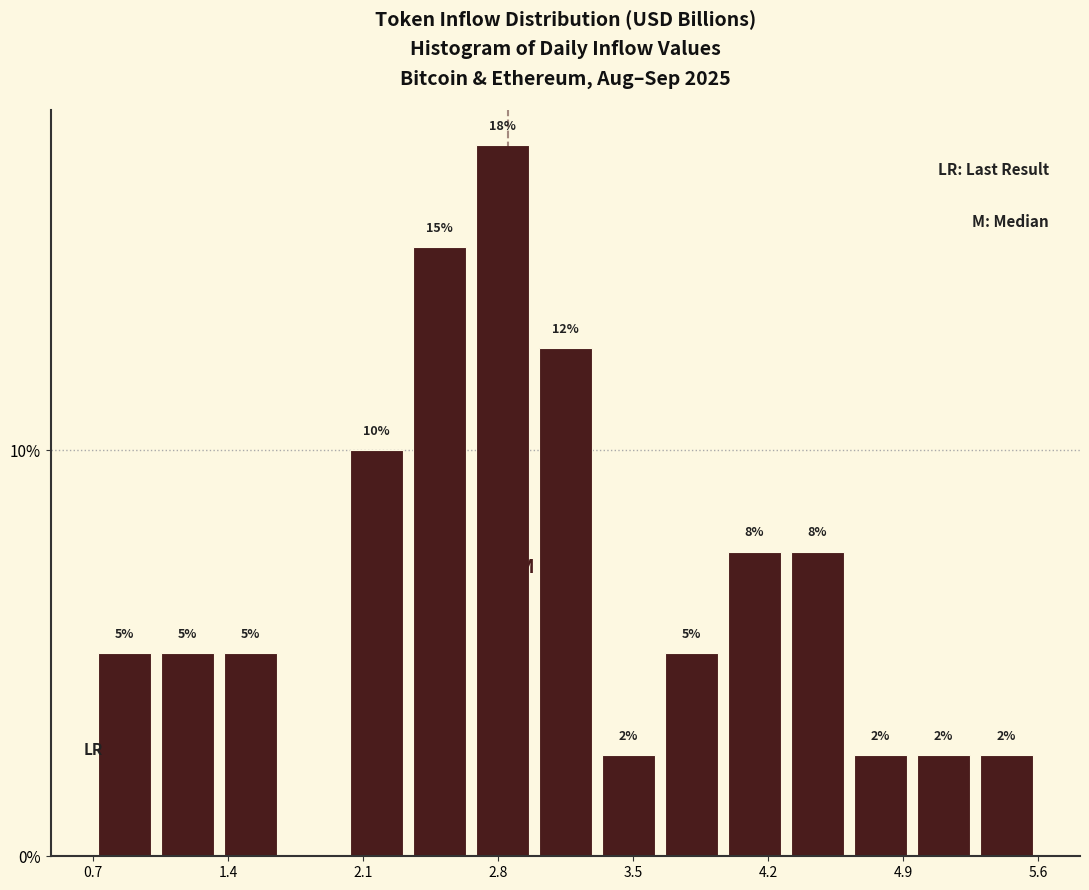

Around what value on the x-axis is the tallest bar? Give the approximate position of its centre, as read against the axis.

2.9